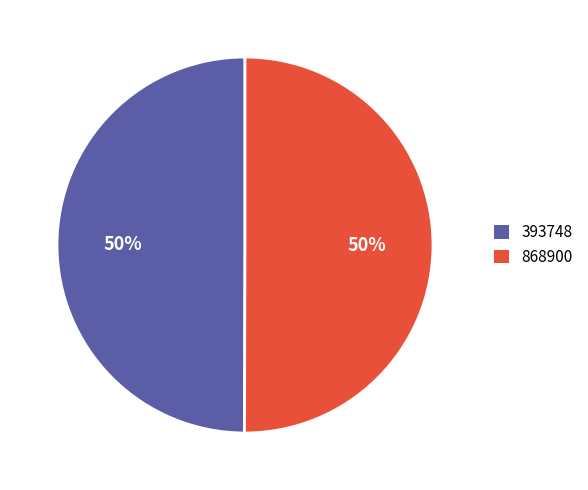

Do 868900 and 393748 together represent more than half of the pie?

Yes